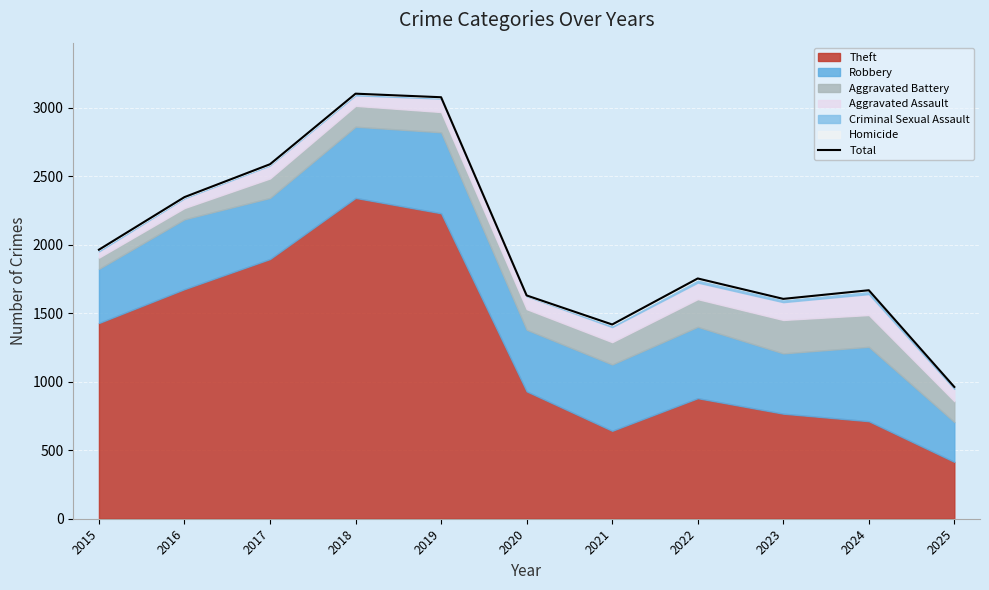

What is the change in value from 2016 to 2021?

-930